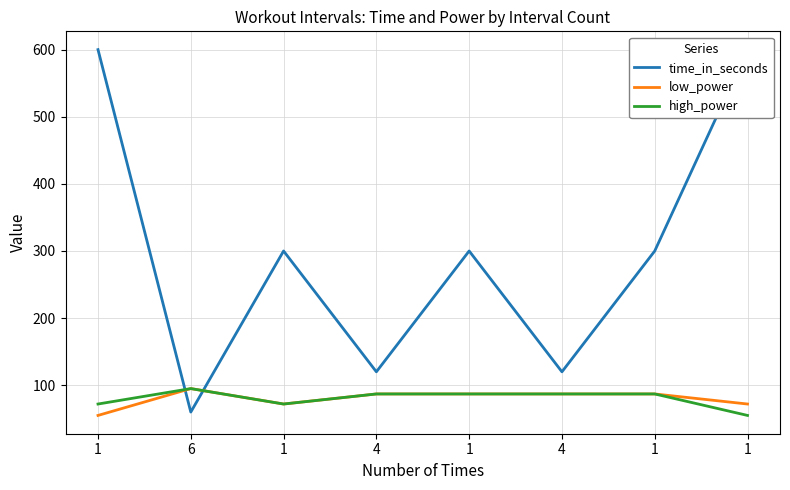

True or false: high_power has more than 1 points higher than both neighbors.

False